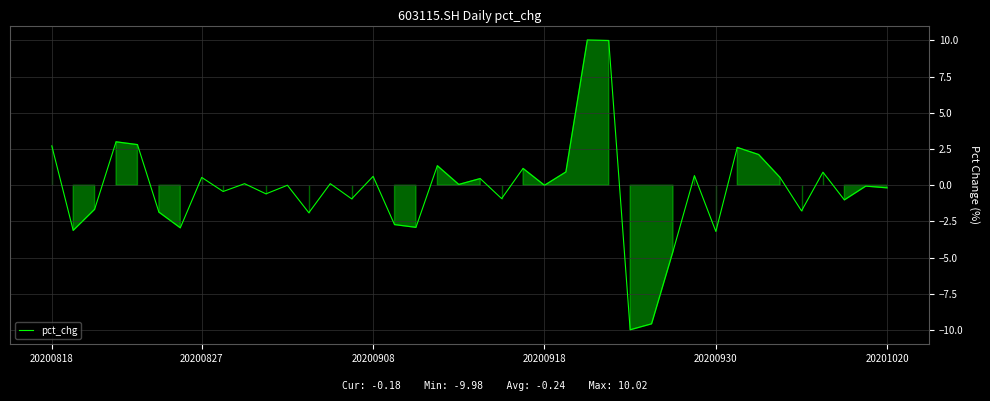

True or false: there are more than 1 points higher than both neighbors.

True